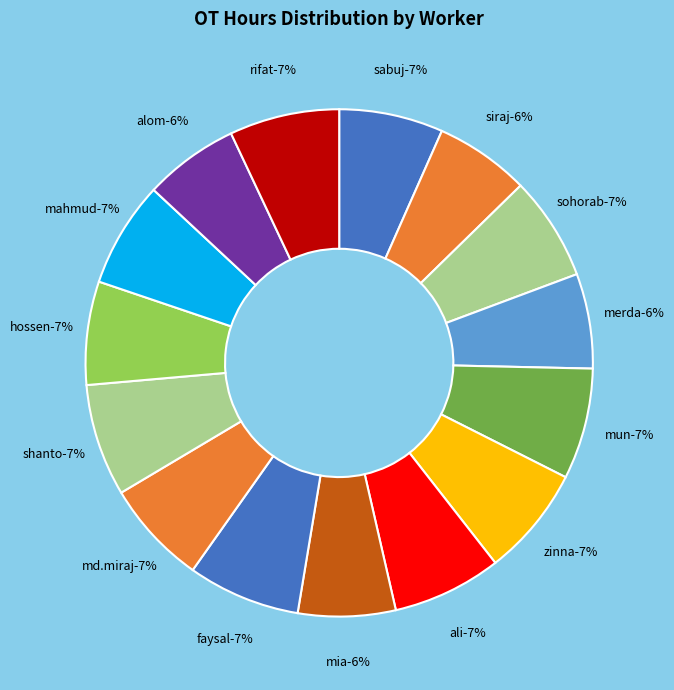

Is it true that MD. SIRAJ is 6% of the pie?

True